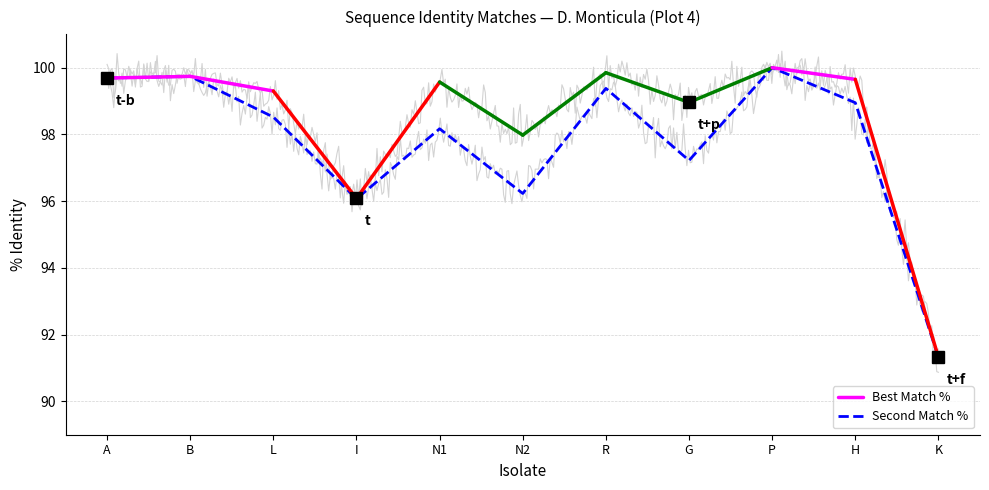

What position from the right is R?

5